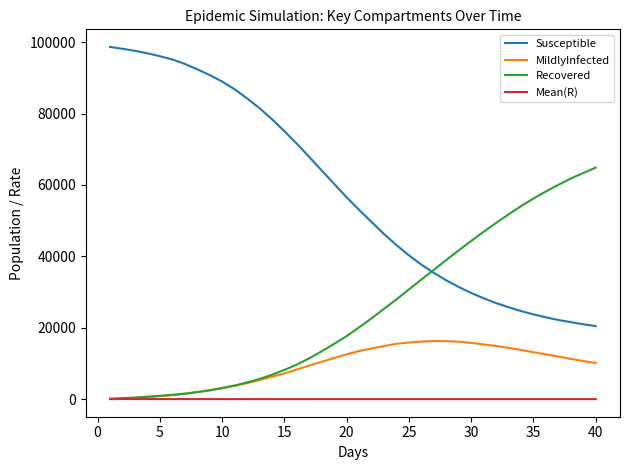

Rank the series by their maximum value, from lowest to highest.

Mean(R), MildlyInfected, Recovered, Susceptible